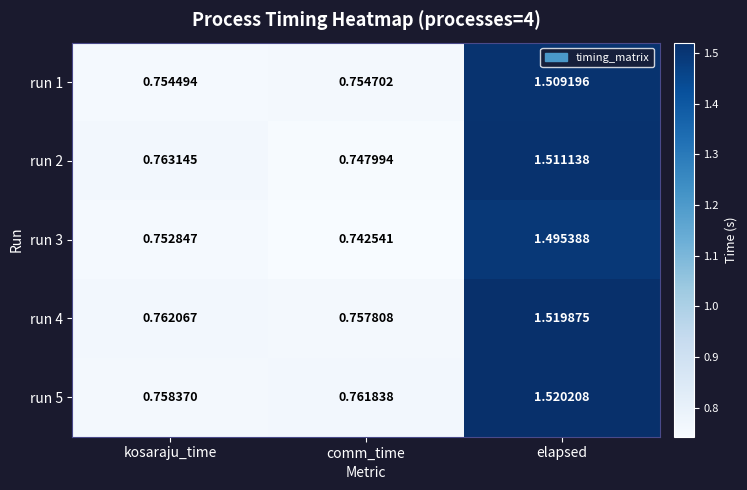

At which label is run 4 closest to 1?

kosaraju_time